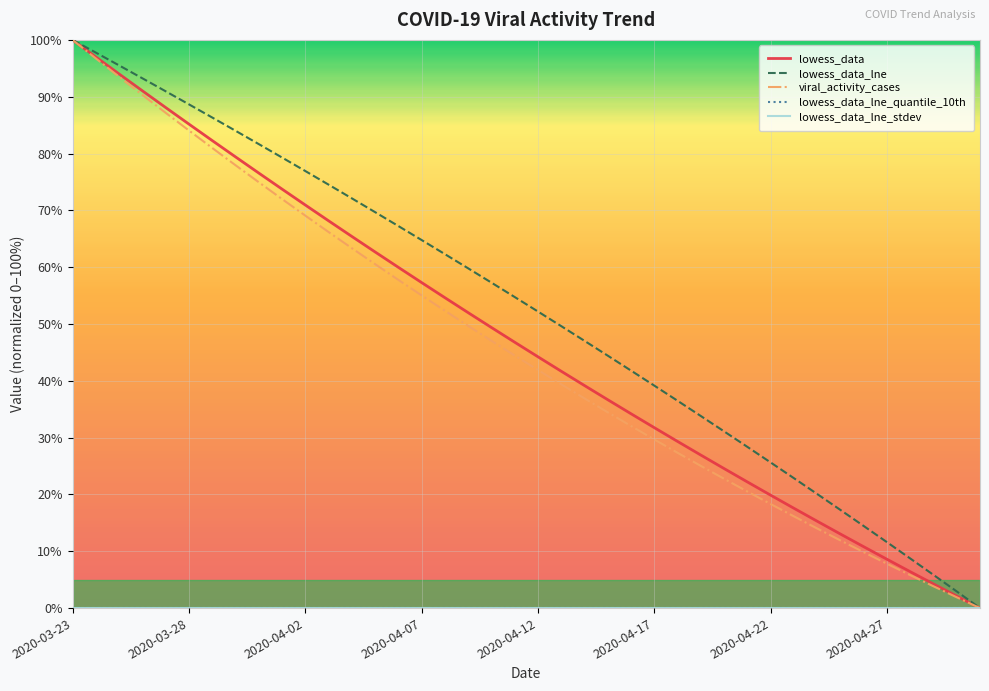

Is this an area chart (filled region under the line)?

No